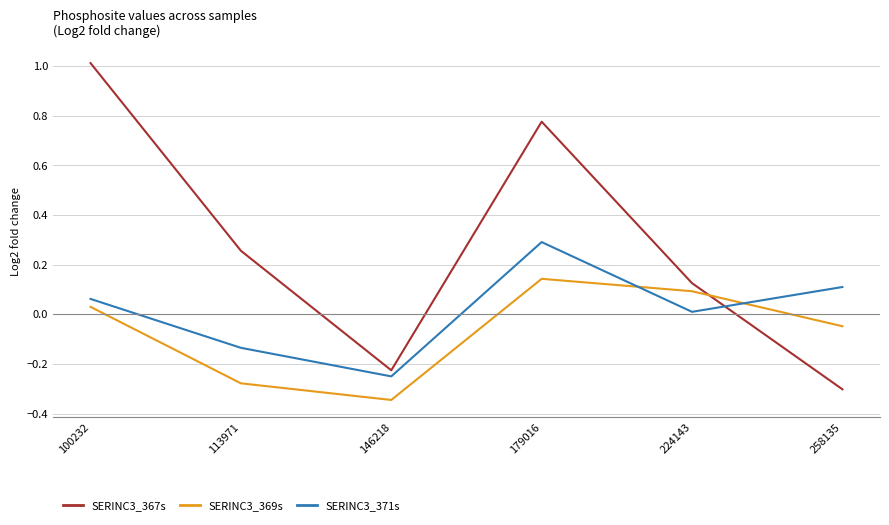

Which series has the widest spread of values?

SERINC3_367s